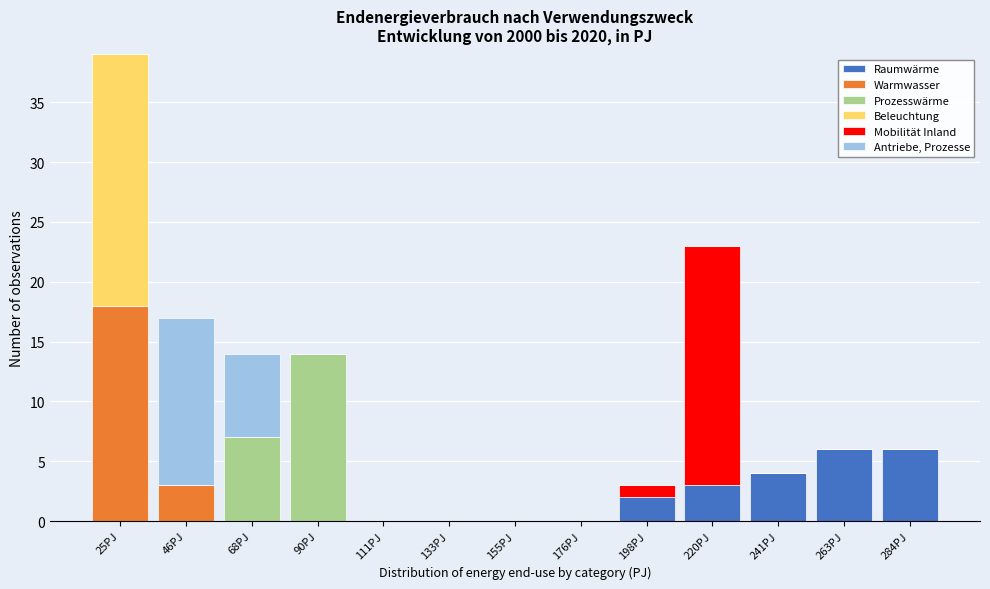

At which category is the sum across all series the highest?

25PJ